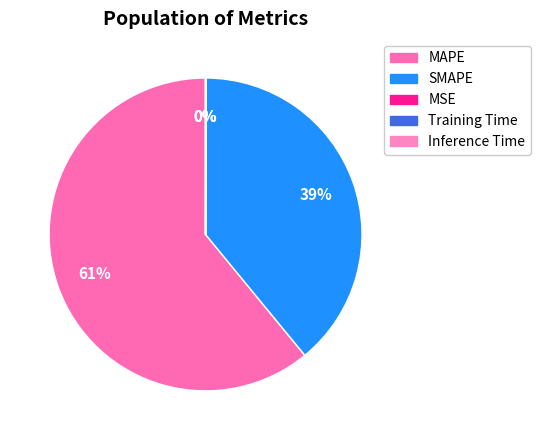

Which slice is the smallest?

Inference Time